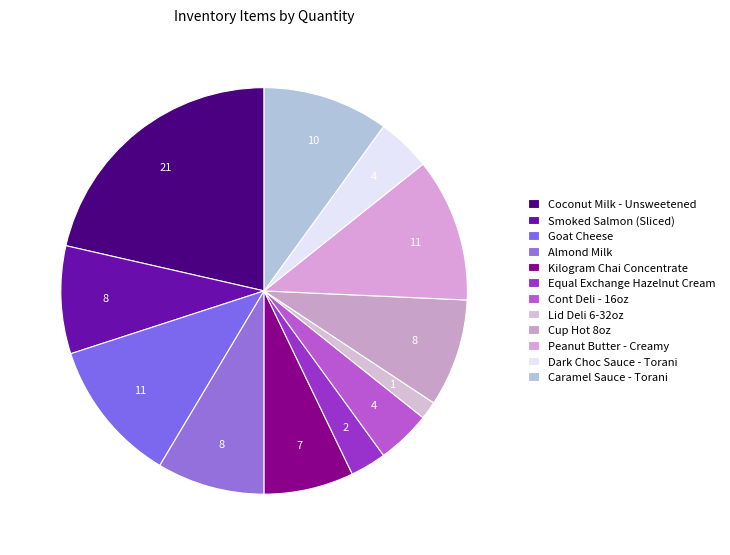

Which slice is the smallest?

Lid Deli 6-32oz